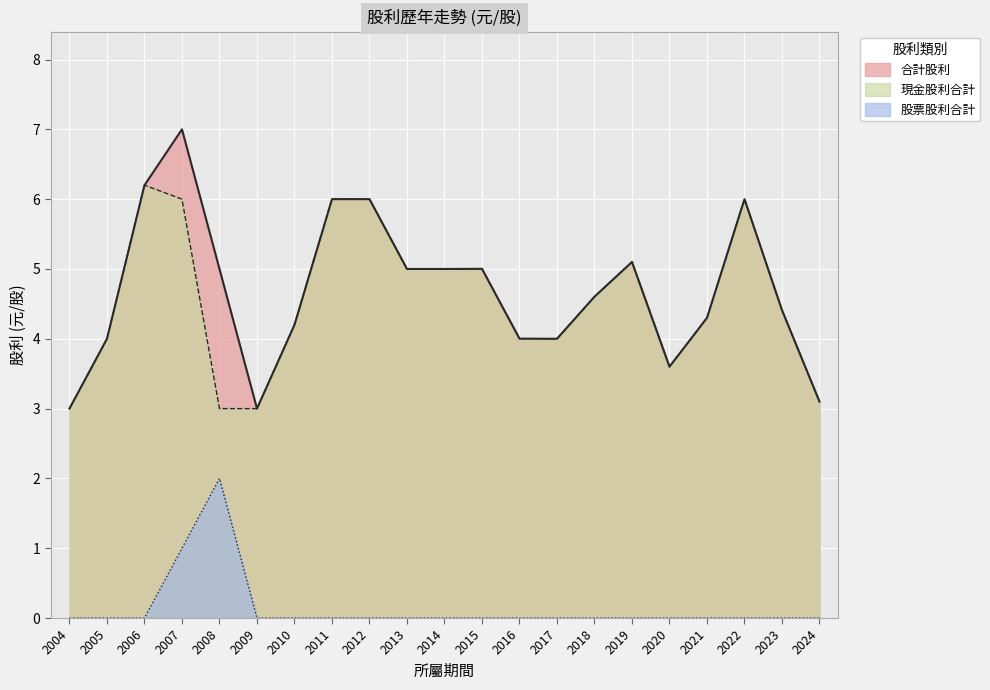

Rank the series by their maximum value, from lowest to highest.

股票股利合計, 現金股利合計, 合計股利